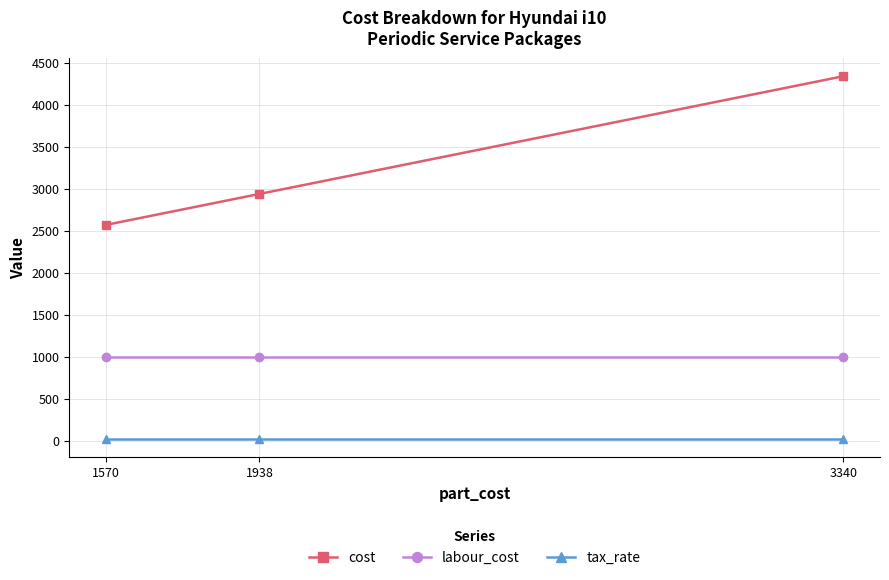

Rank the series by their maximum value, from highest to lowest.

cost, labour_cost, tax_rate